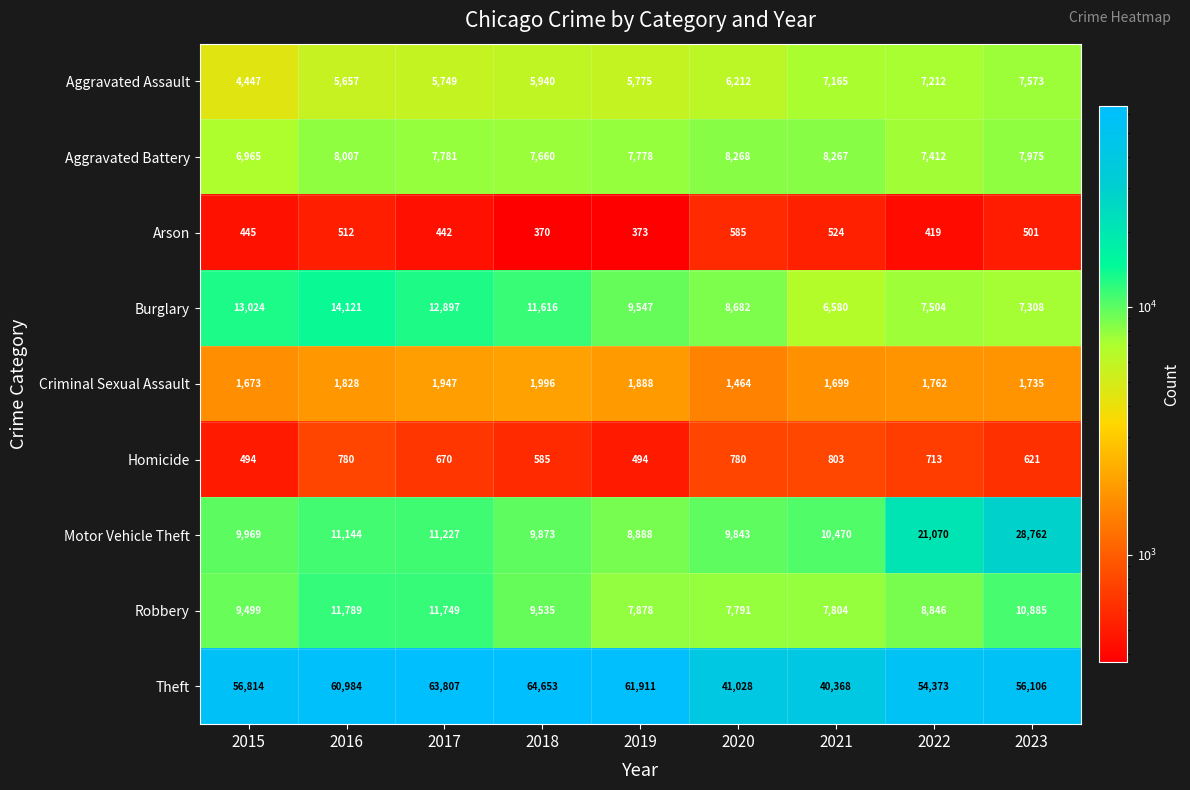

Is it true that Homicide equals 670 at 2017?

True